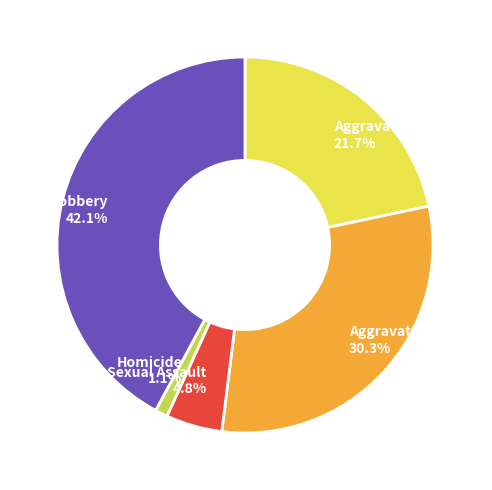

Does Homicide account for over 50% of the chart?

No